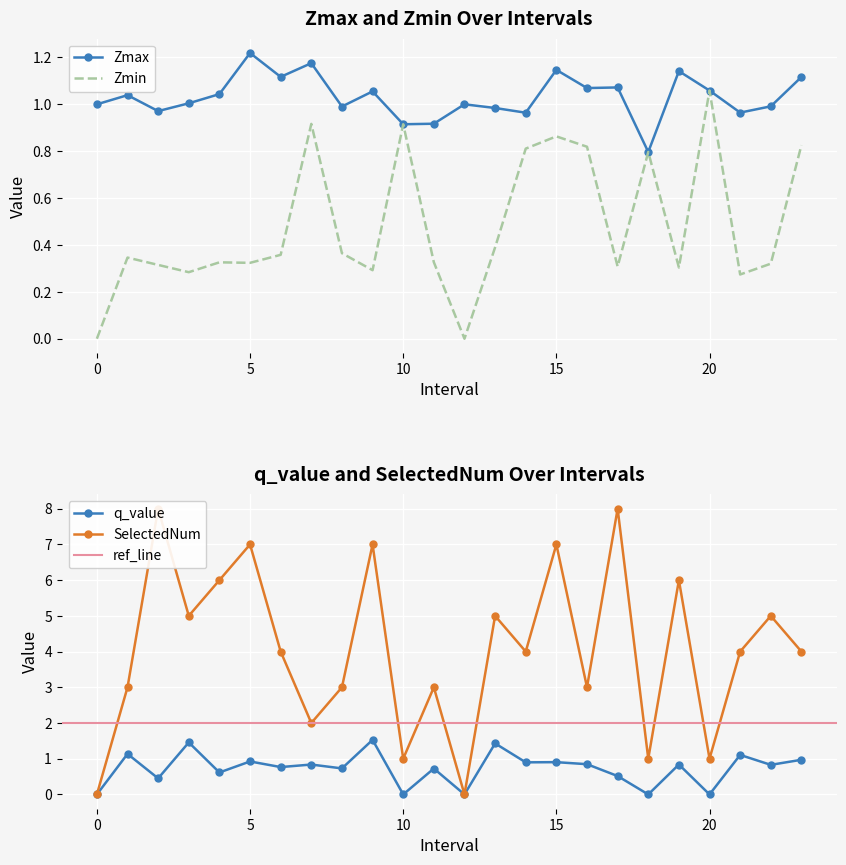

How many data points in SelectedNum are less than 4?

10